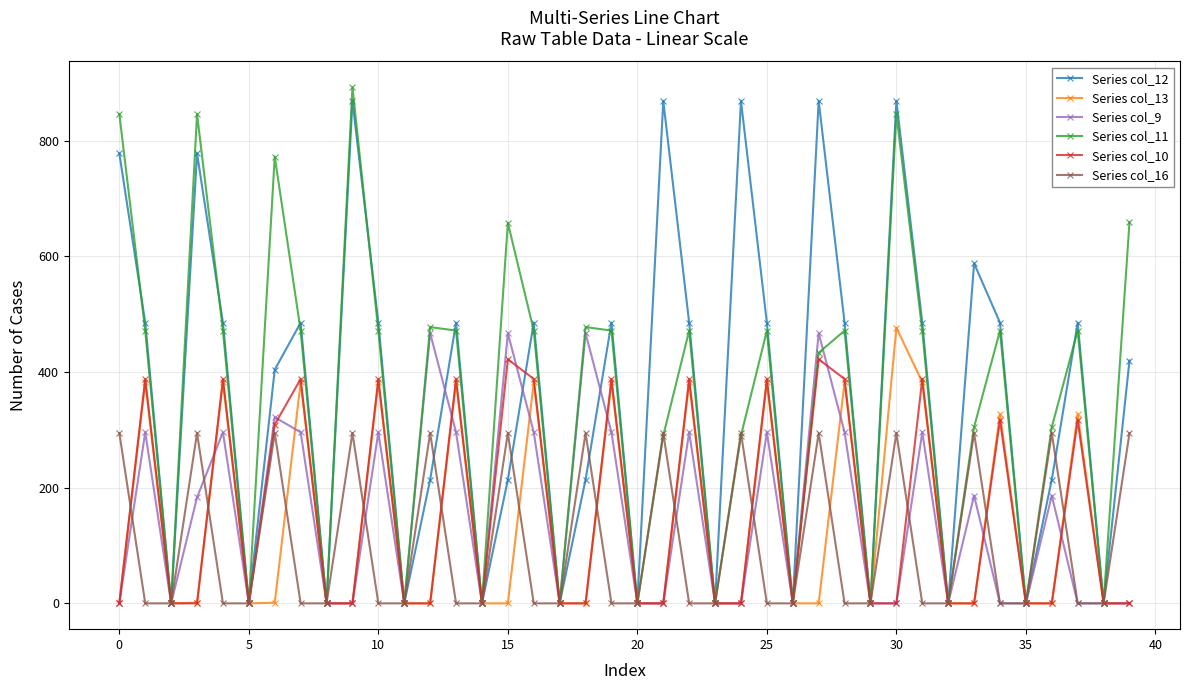

How many interior local peaks does the Series col_16 series have?

12